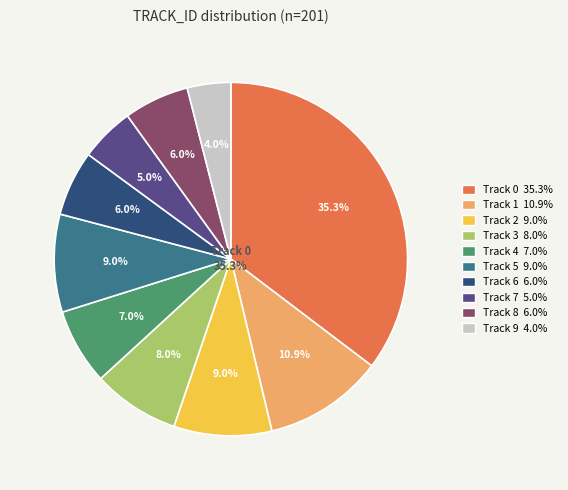

Count the number of slices in the pie.

10